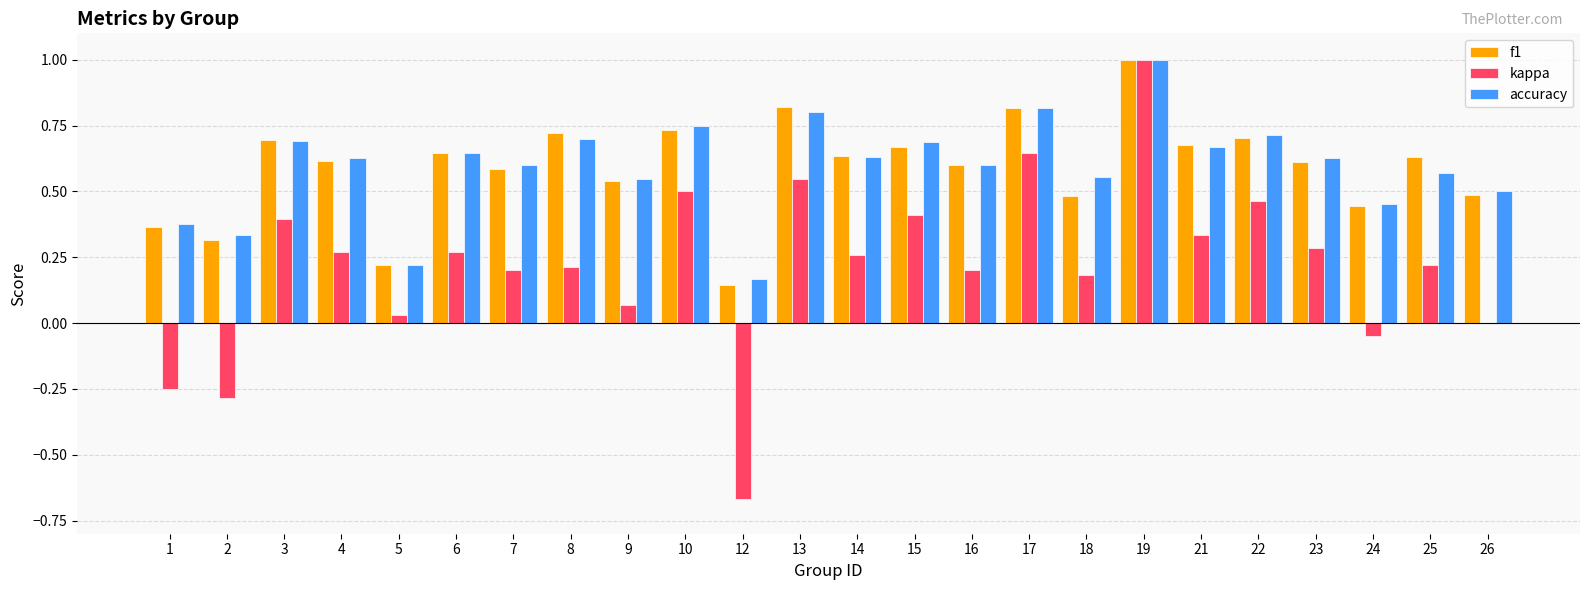

What is the greatest value displayed?

1.0